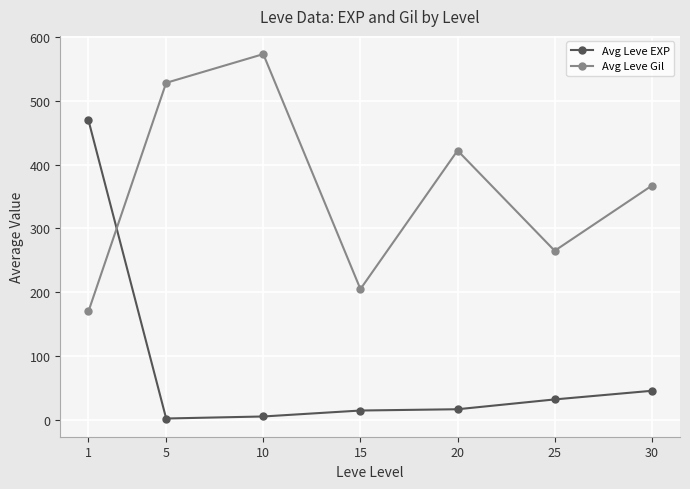

Which series has the largest total across all categories?

Avg Leve Gil